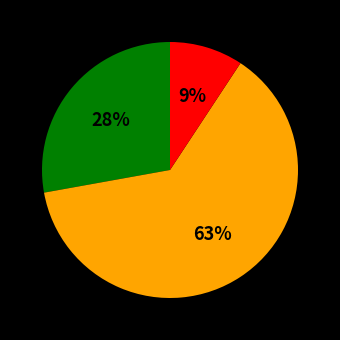

Is there any slice that represents more than half of the pie?

Yes